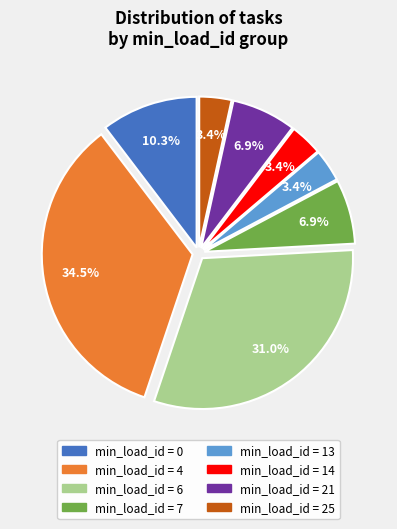

Does any single category account for the majority?

No